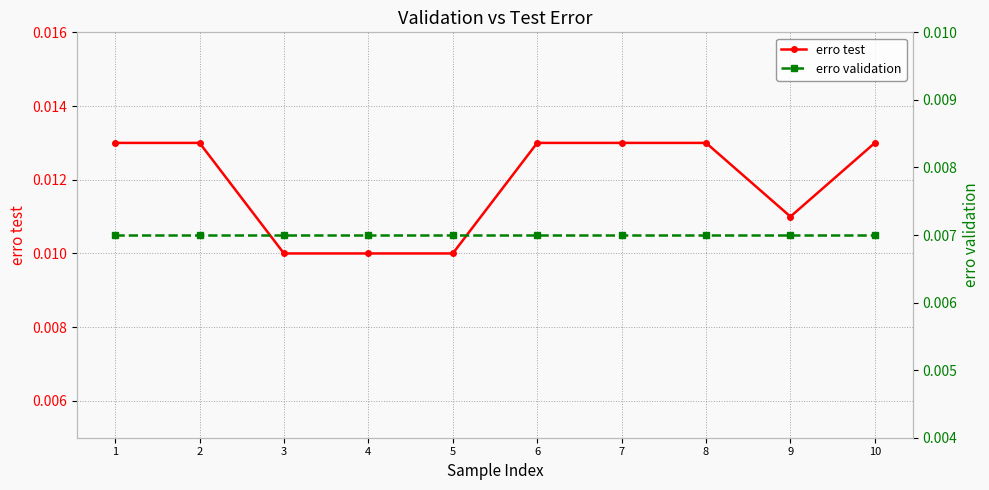

Rank the categories by erro test value from lowest to highest.

3, 4, 5, 9, 1, 2, 6, 7, 8, 10